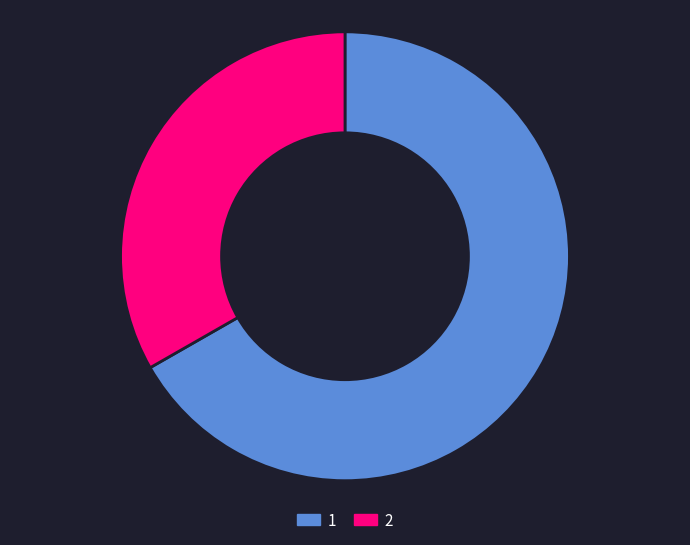

Rank the categories by value from highest to lowest.

1, 2